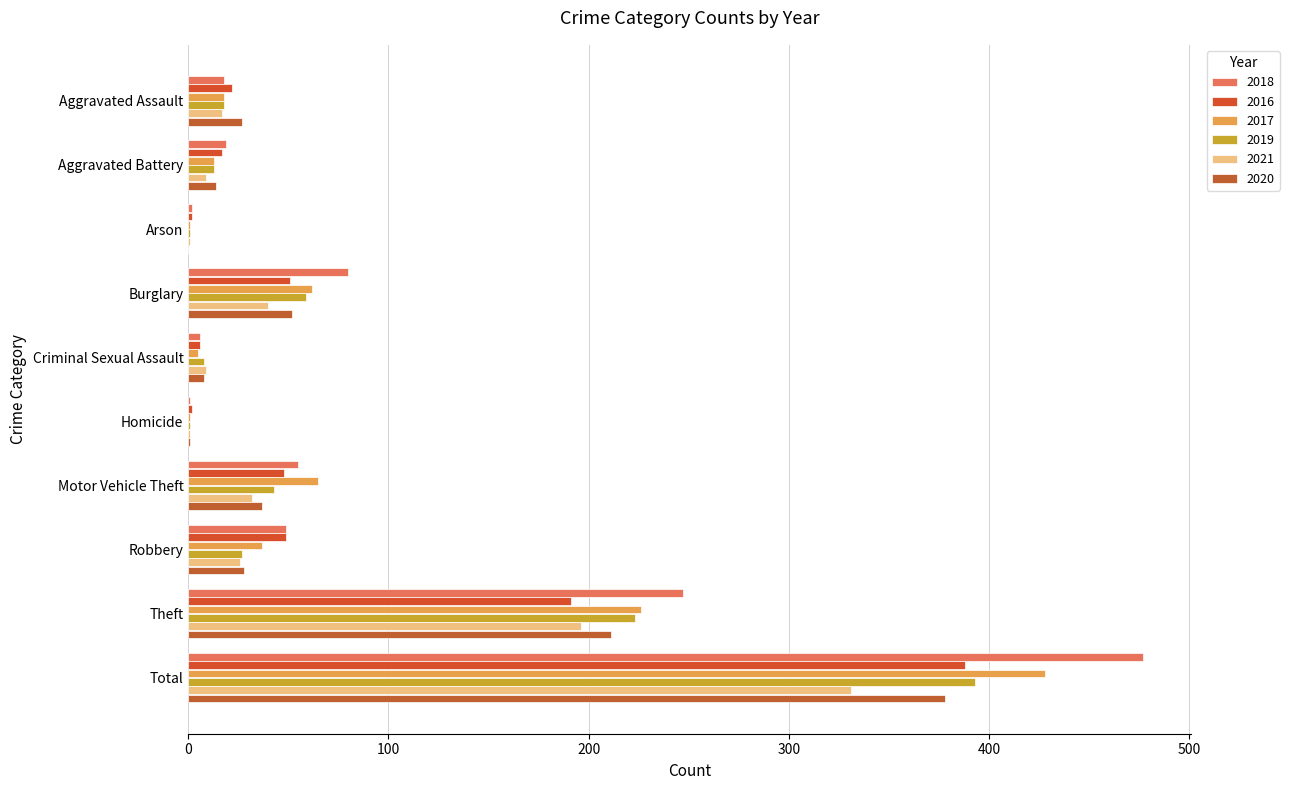

Which series changed the most between Motor Vehicle Theft and Theft?

2018